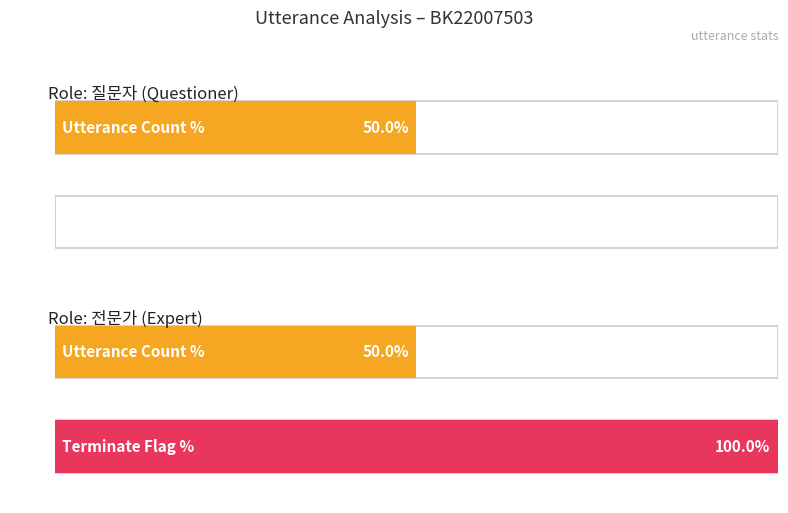

What is the maximum value shown in the chart?

1